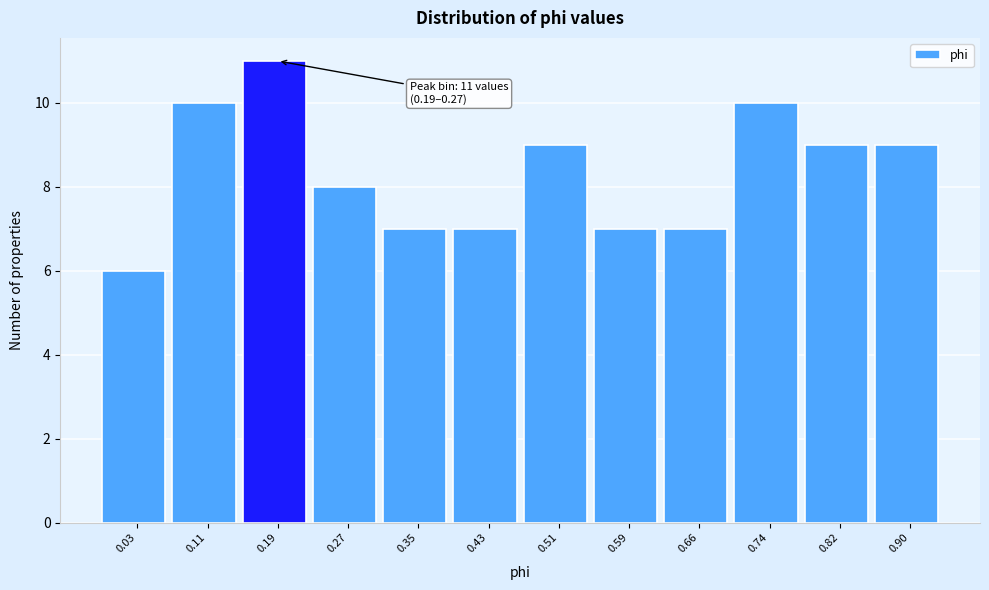

Reading left to right, list all the values displayed in this chart.

6	10	11	8	7	7	9	7	7	10	9	9